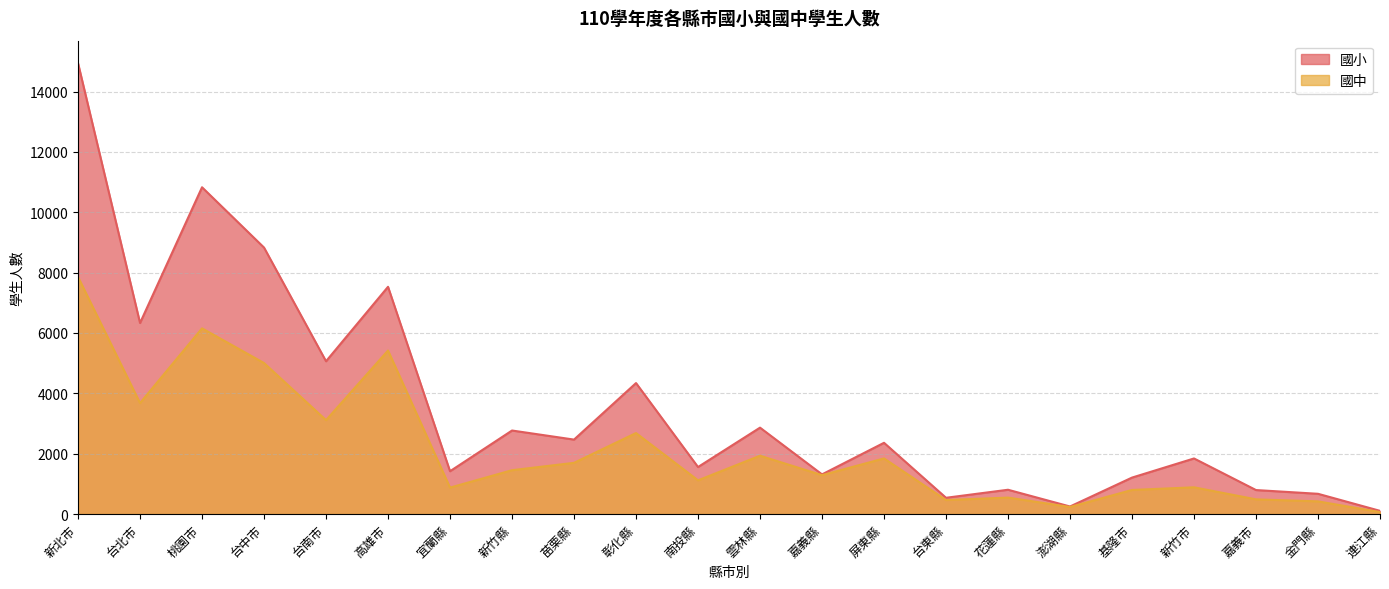

What is the label of the 8th point from the right?

台東縣